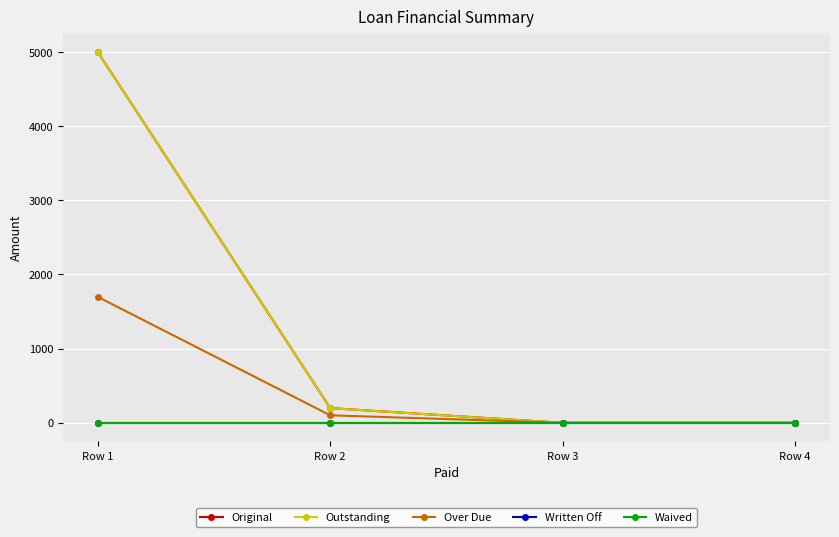

Does the chart have visible grid lines?

Yes